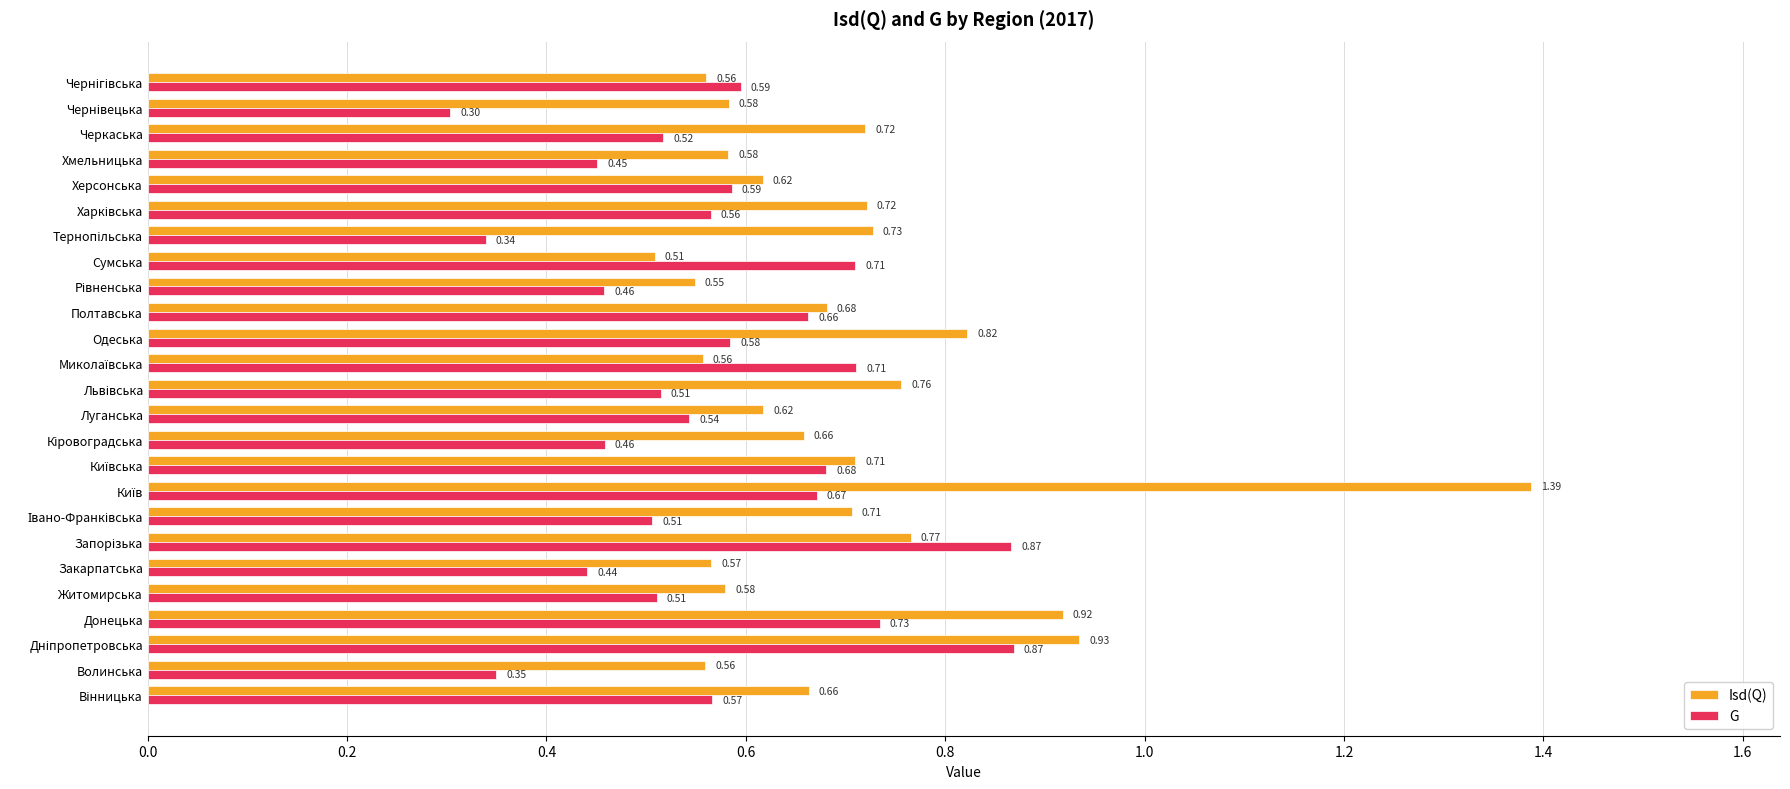

List the series in order of their peak value, lowest first.

G, Isd(Q)